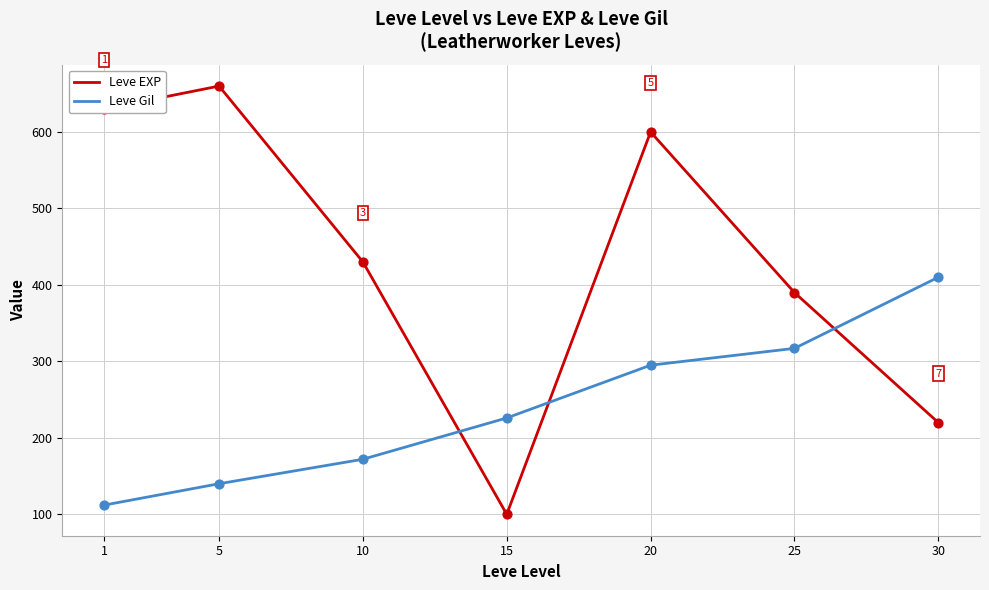

Between 25 and 30, which series saw the biggest shift?

Leve EXP